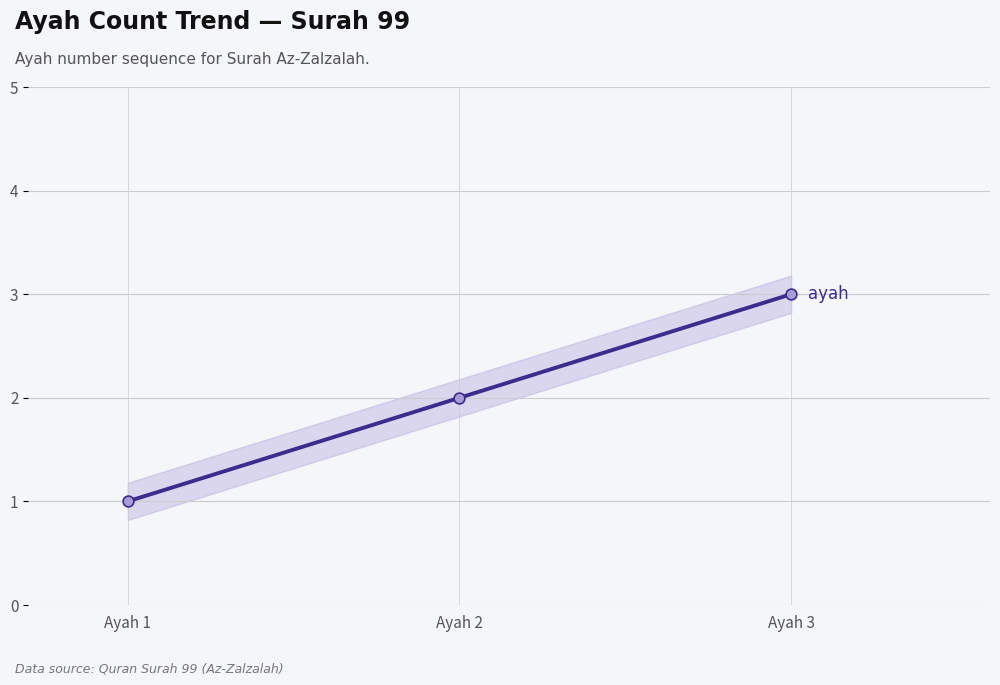

What is the ratio of the value at Ayah 3 to the value at Ayah 1?

3.0